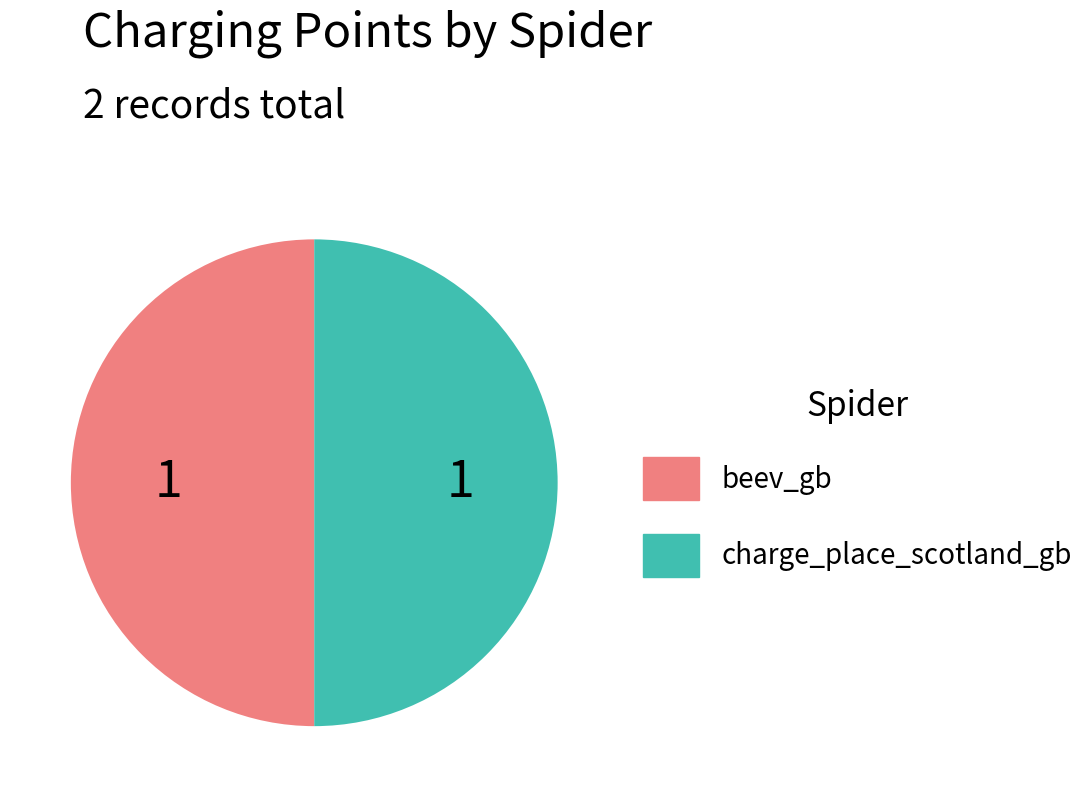

The charge_place_scotland_gb slice represents 40% of the pie. True or false?

False